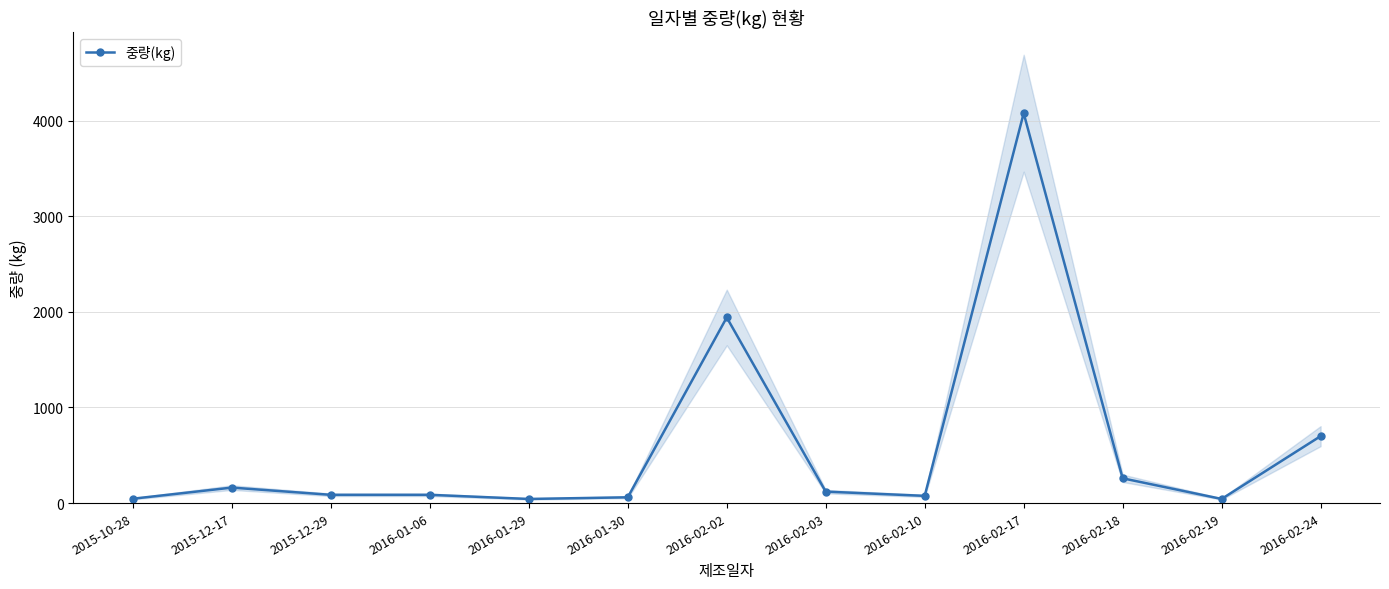

How many interior local valleys (lower than both neighbors) does the data have?

3